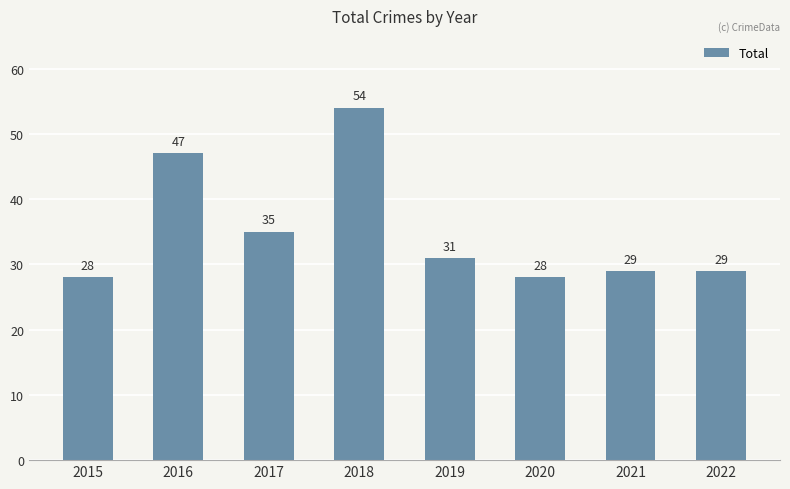

What is the smallest value displayed?

28